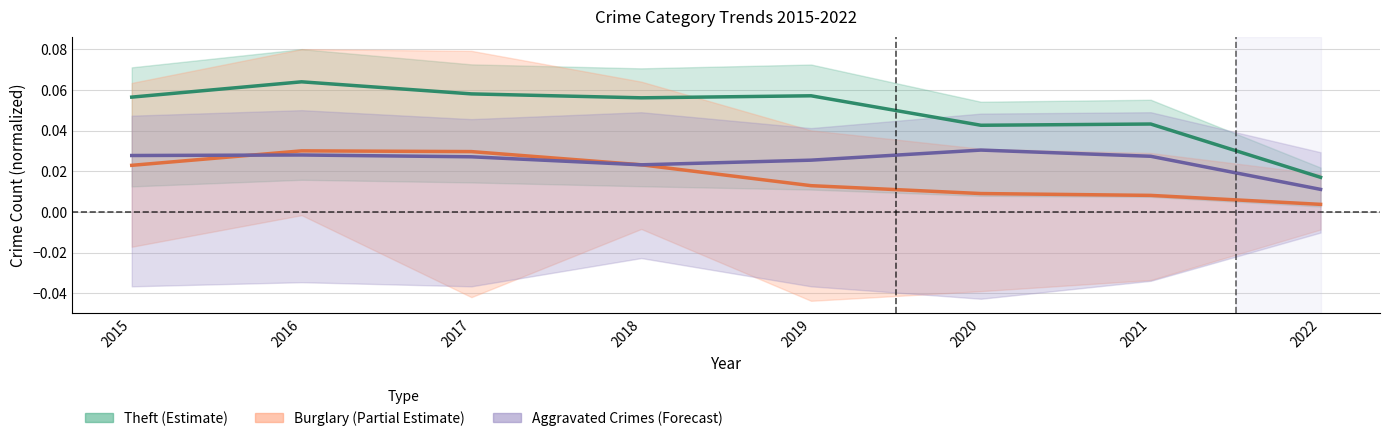

Where is the first local minimum for Theft?

2018